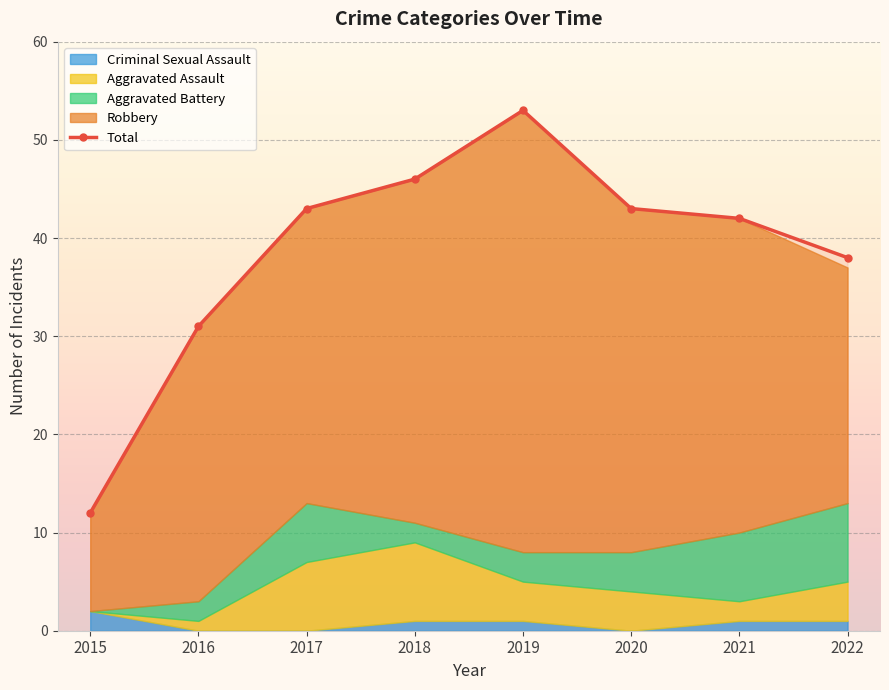

Where does the data first go above 43?

2018